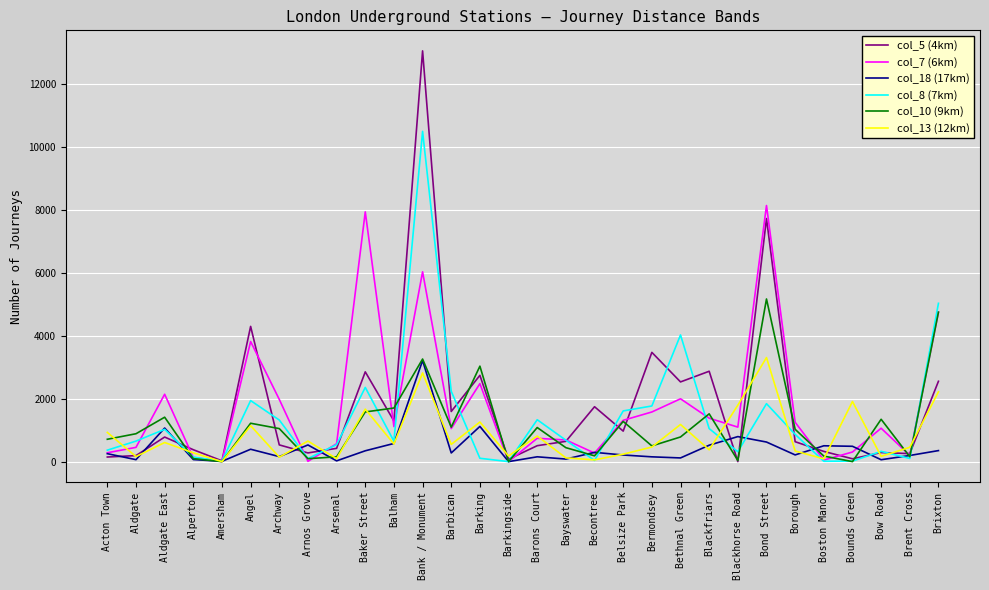

Which series has the widest spread of values?

col_5 (4km)